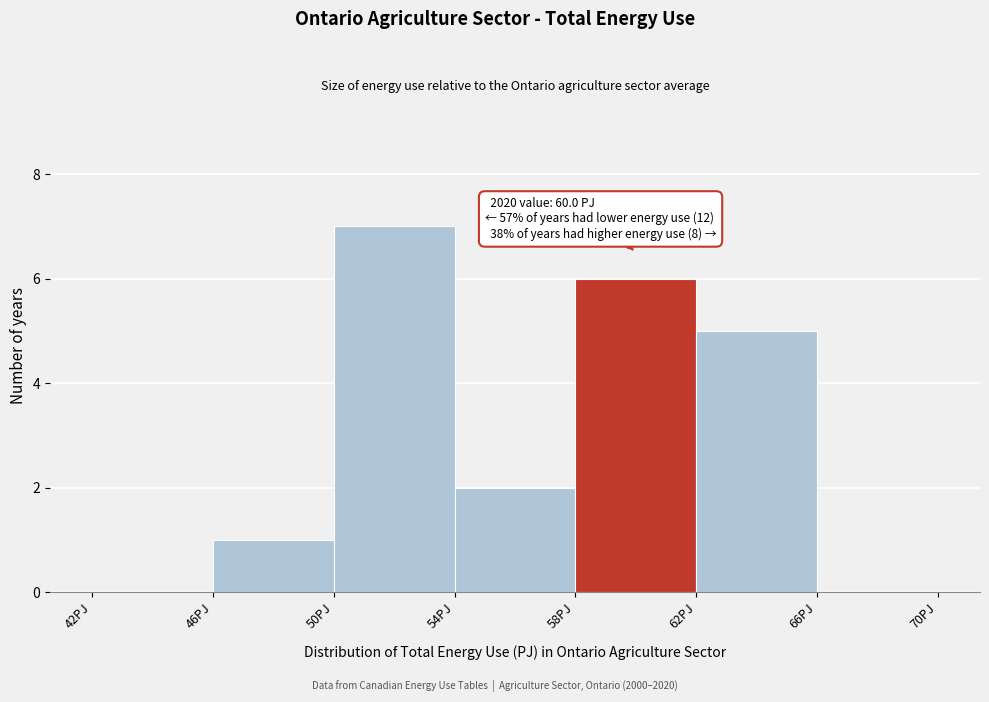

Over which range of the x-axis is the bar tallest?

50 to 54